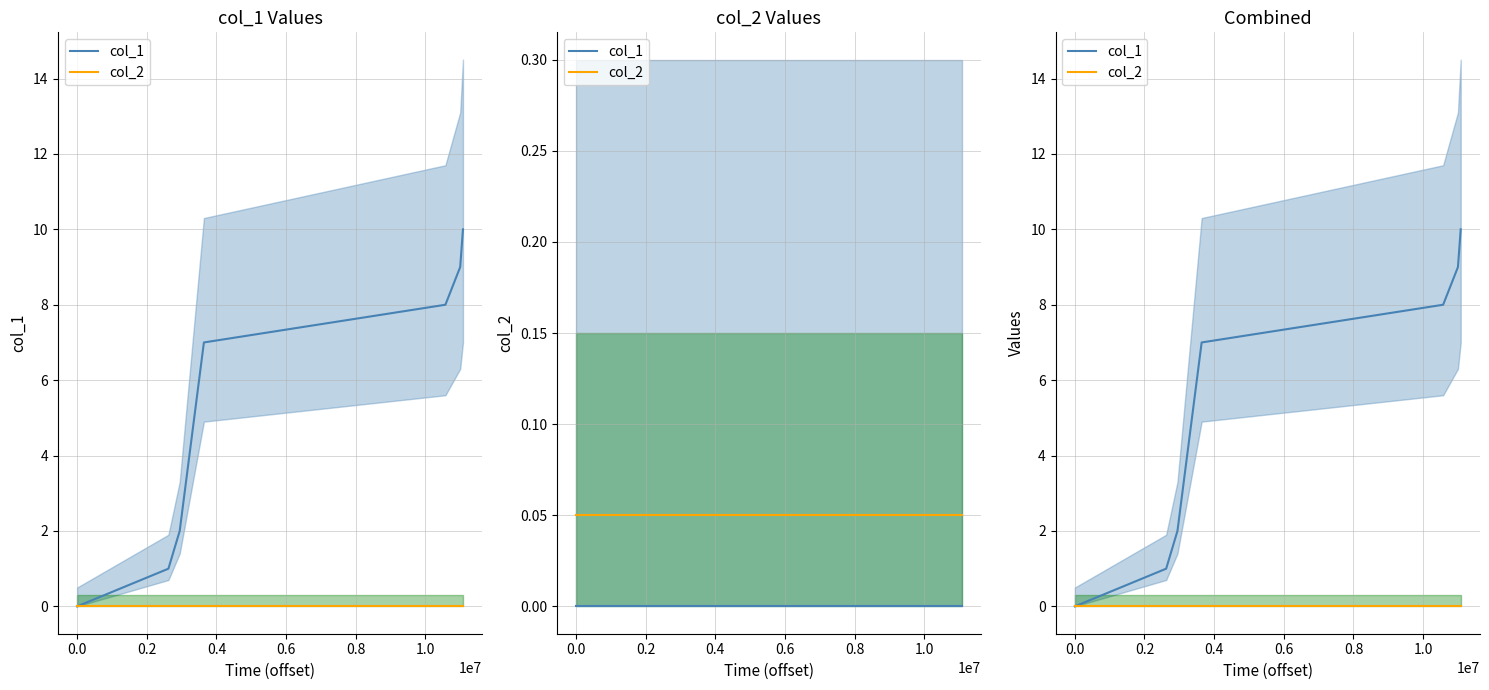

True or false: col_1 and col_2 intersect in this chart.

False